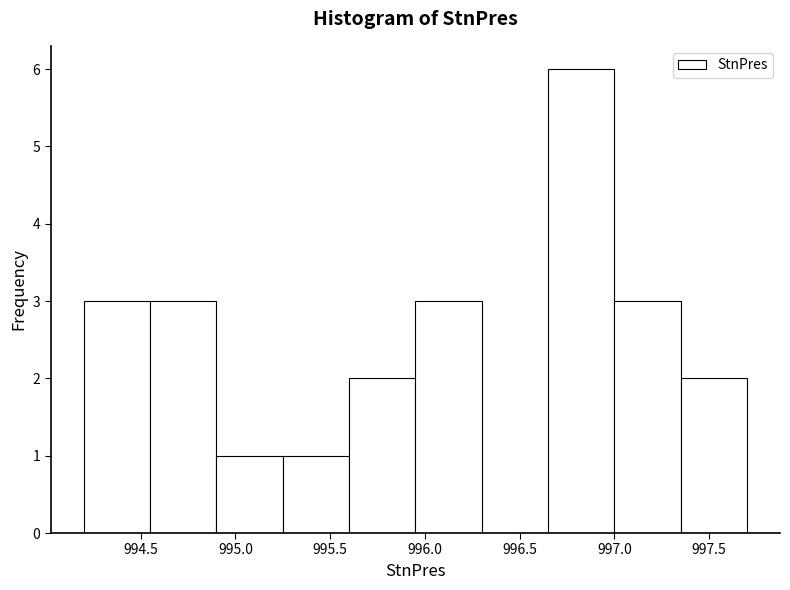

Reading left to right, transcribe this chart: for each bar, give the range it covers on the x-axis and its height. The values are not printed on the chart, so give them approximately, as read against the axis.

994.20 to 994.55: 3
994.55 to 994.90: 3
994.90 to 995.25: 1
995.25 to 995.60: 1
995.60 to 995.95: 2
995.95 to 996.30: 3
996.30 to 996.65: 0
996.65 to 997.00: 6
997.00 to 997.35: 3
997.35 to 997.70: 2